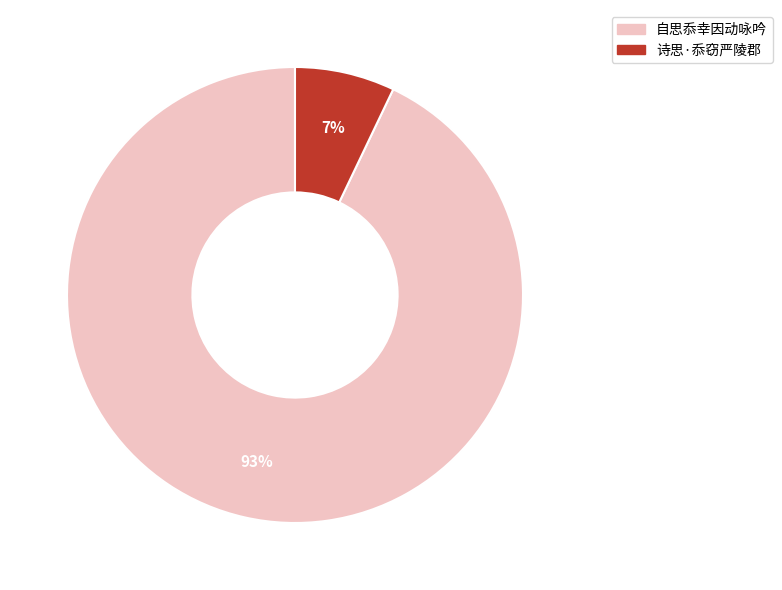

Does 诗思·忝窃严陵郡 represent more than half of the total?

No